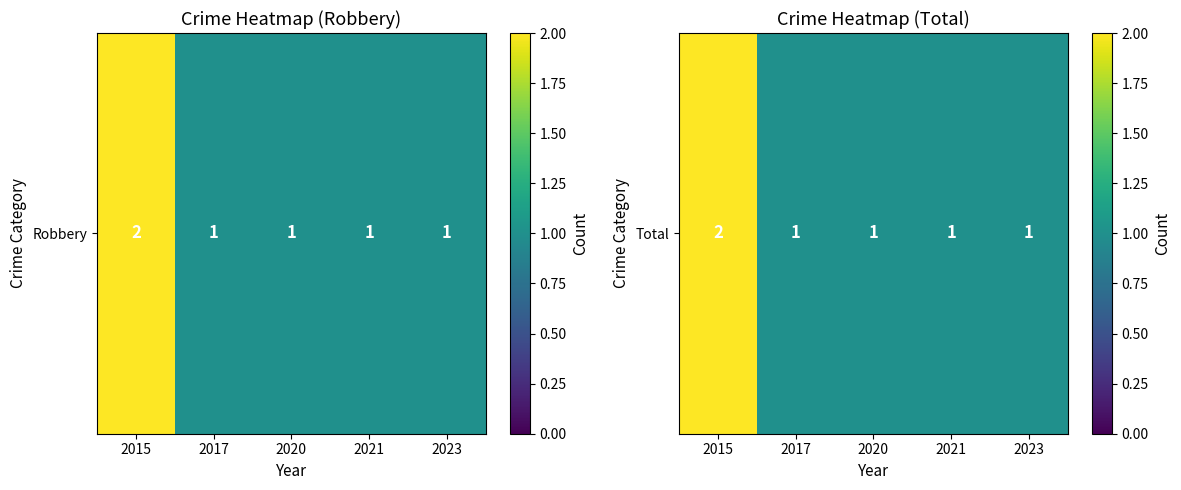

At which label is the value closest to 1?

2017